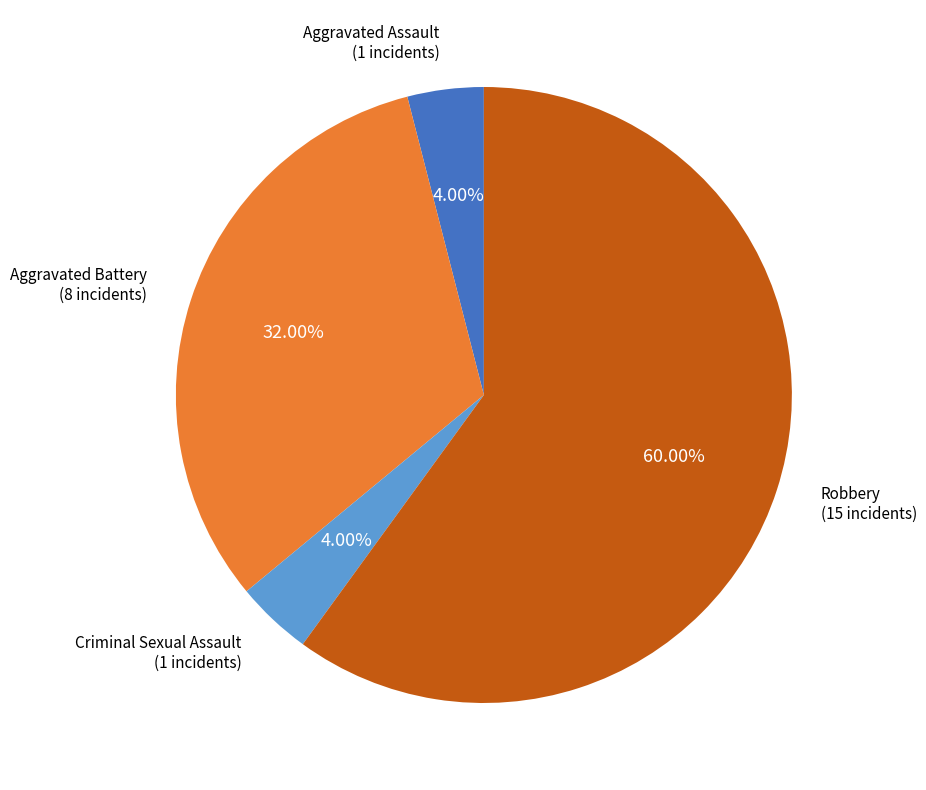

Is there any slice that represents more than half of the pie?

Yes